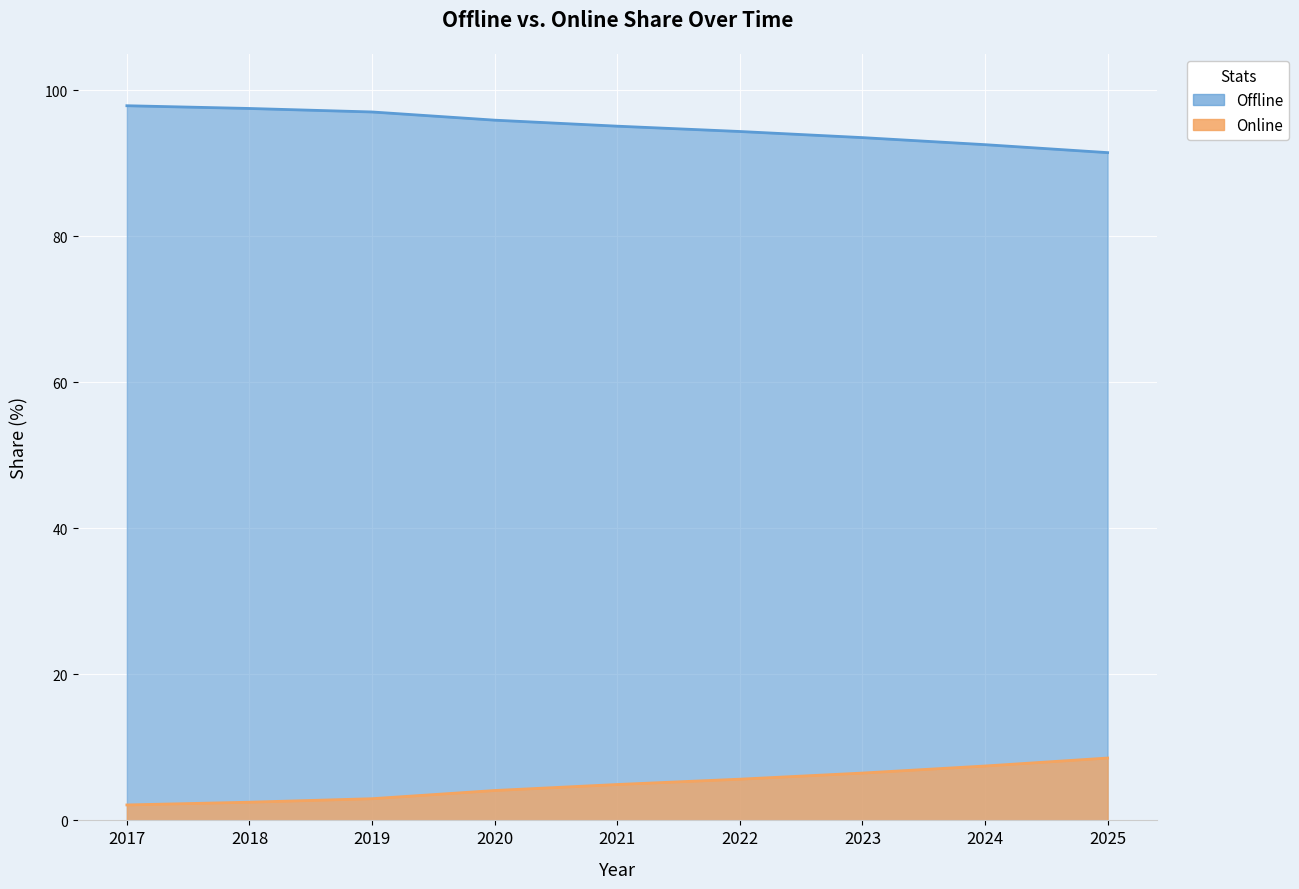

True or false: Offline and Online intersect in this chart.

False